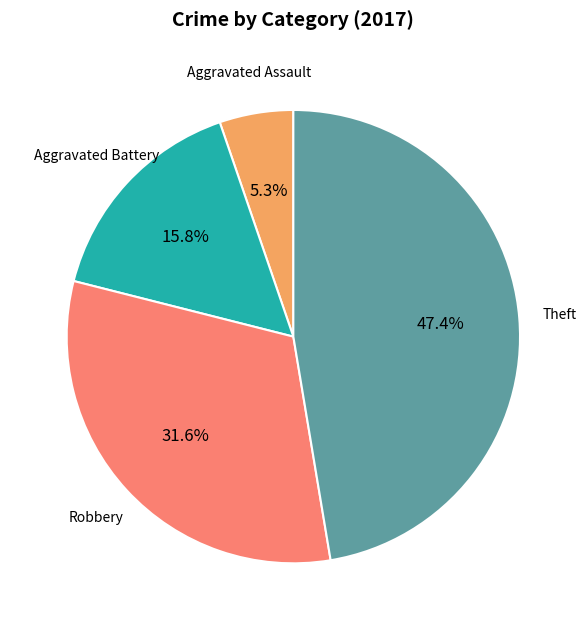

Is there any slice that represents more than half of the pie?

No